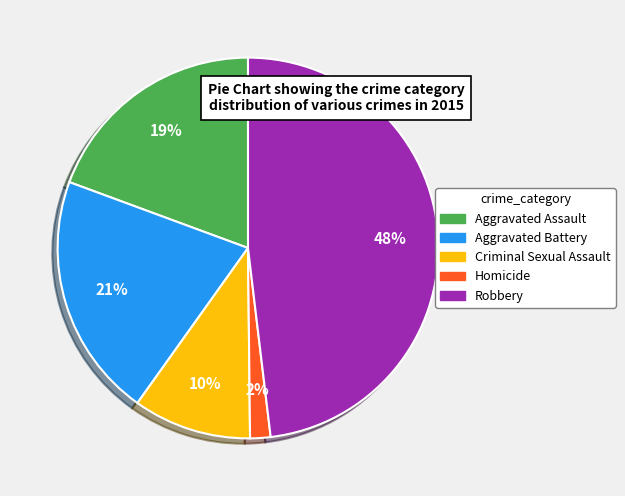

Rank the categories by value from lowest to highest.

Homicide, Criminal Sexual Assault, Aggravated Assault, Aggravated Battery, Robbery